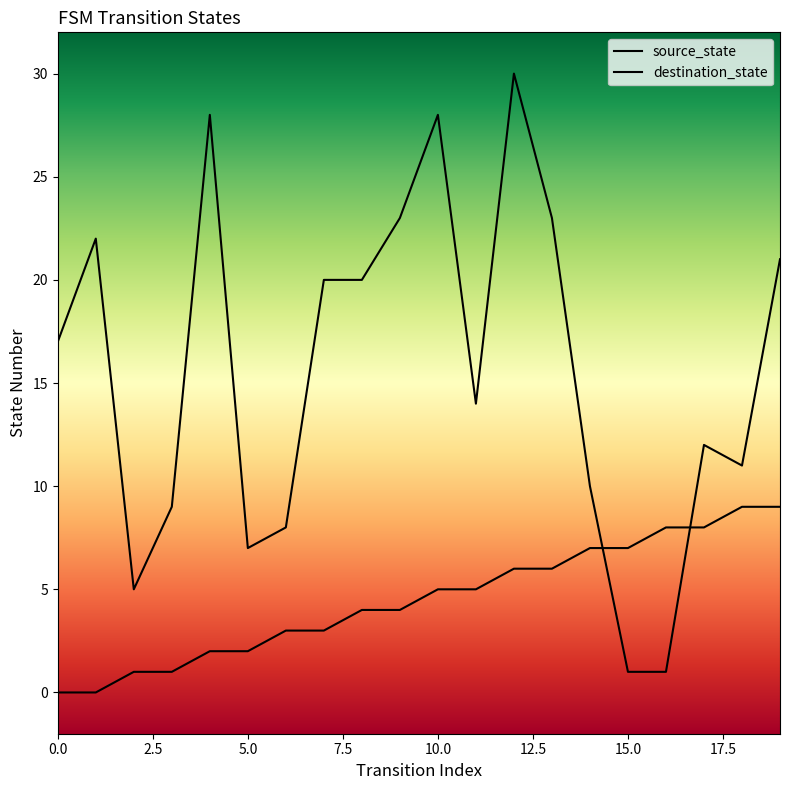

What is the value of the destination_state point at the 10th from the left?

23